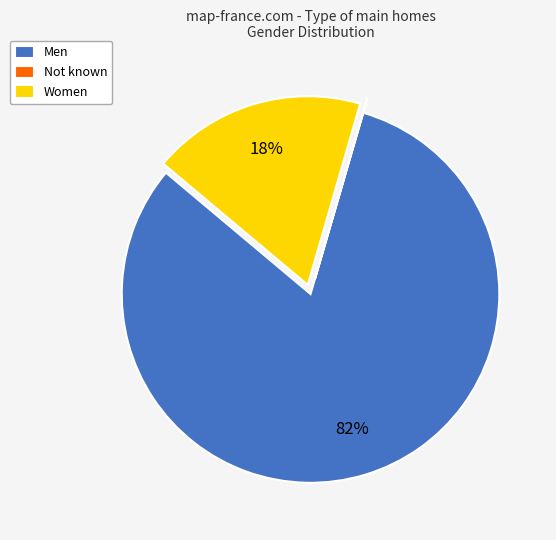

Is the sum of Men and Women greater than half?

Yes